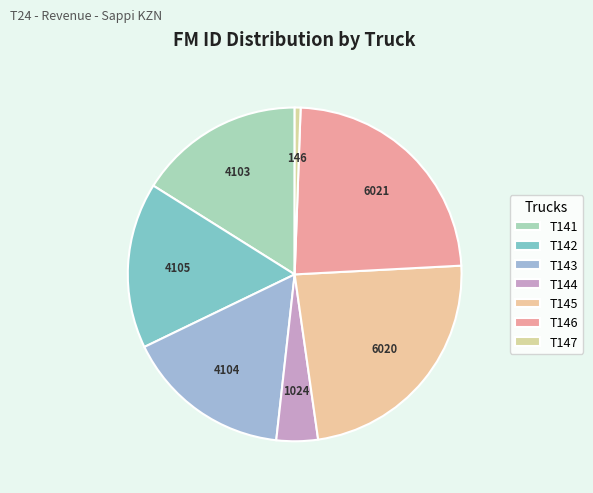

What percentage is NOT represented by T146?

76.4%